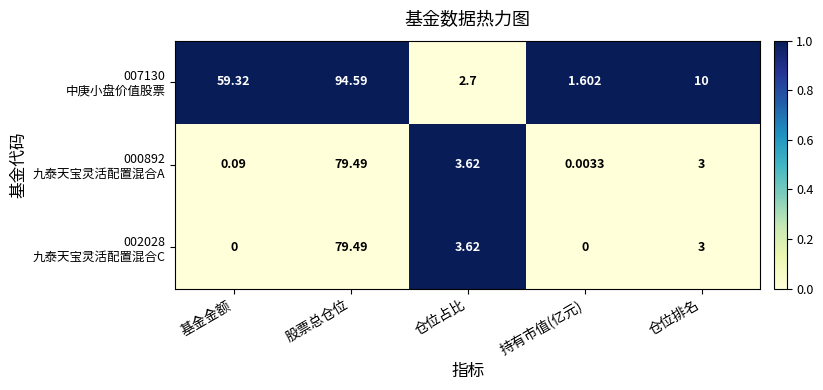

At which category is the sum across all series the highest?

股票总仓位